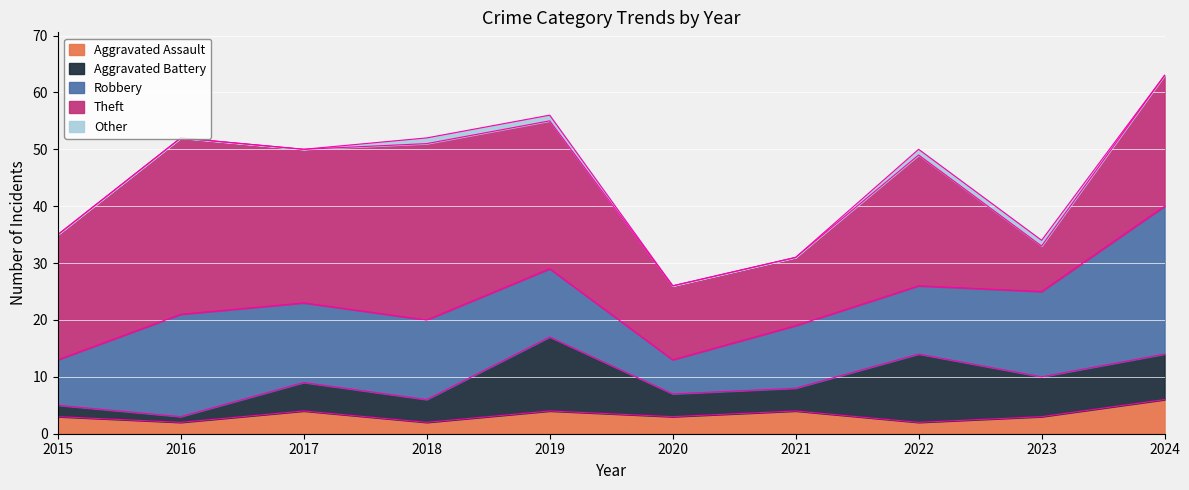

What is the difference between the maximum and minimum values in the Other series?

1